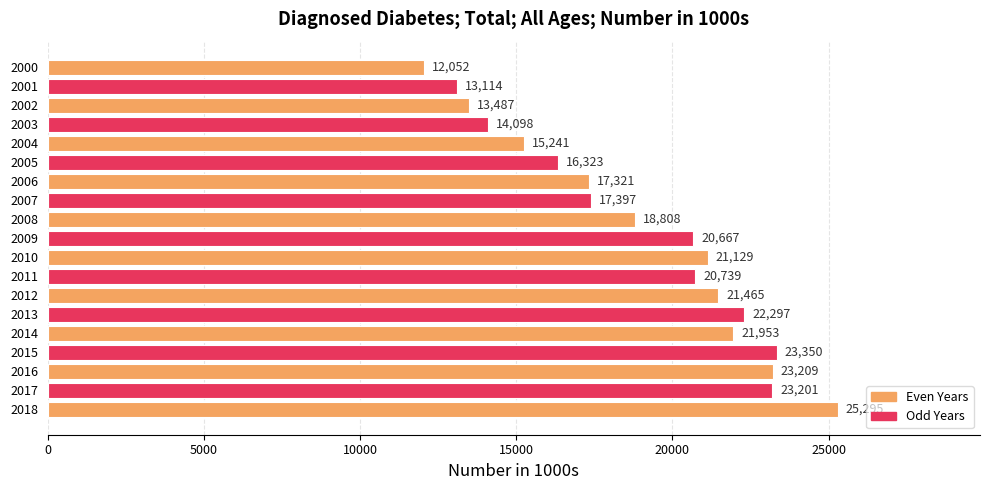

Rank the categories by value from highest to lowest.

2018, 2015, 2016, 2017, 2013, 2014, 2012, 2010, 2011, 2009, 2008, 2007, 2006, 2005, 2004, 2003, 2002, 2001, 2000